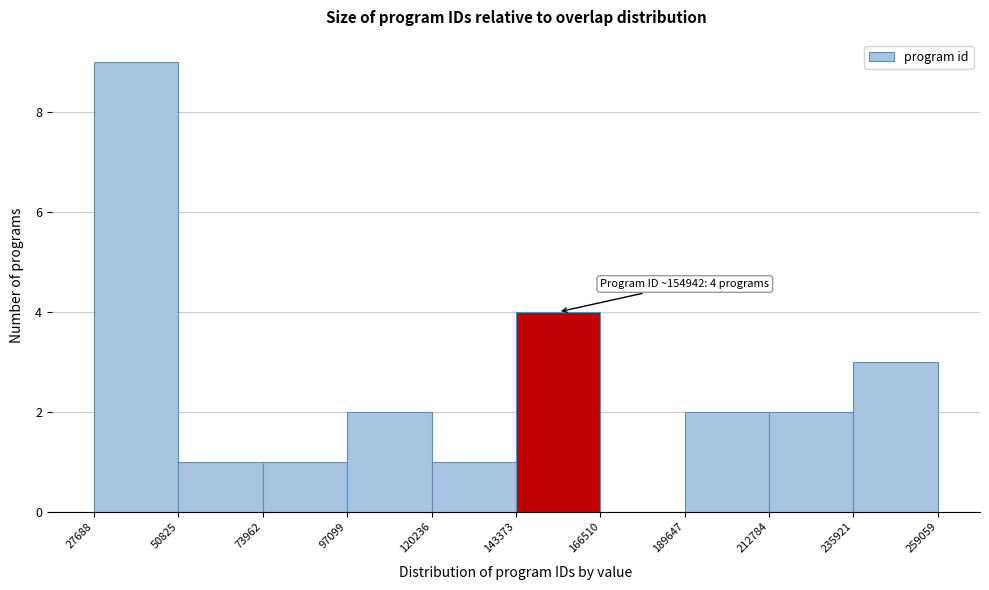

Which range on the x-axis has the tallest bar?

27688 to 50825